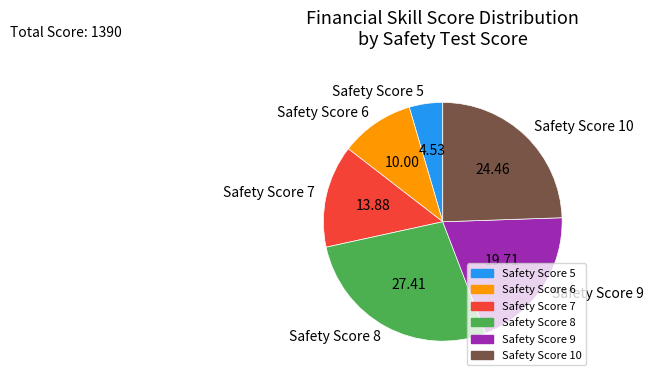

Does Safety Score 7 account for over 50% of the chart?

No